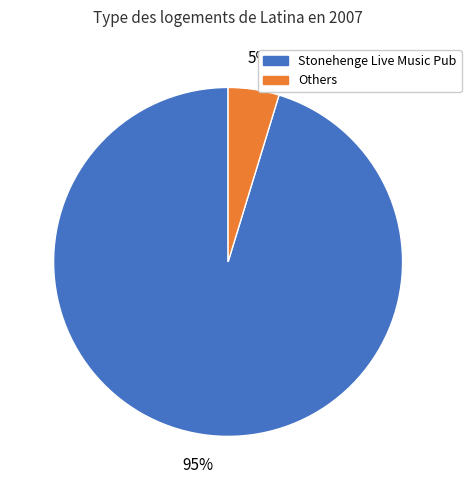

To the nearest percent, what percentage of the pie is Others?

5%